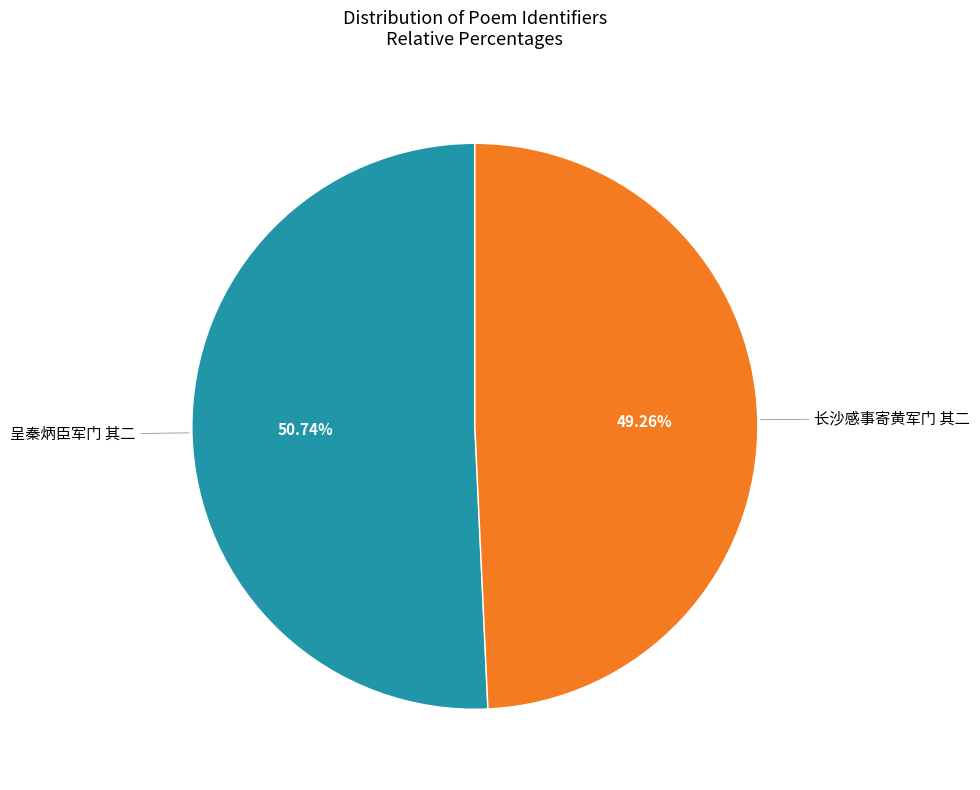

How many segments does this pie chart have?

2